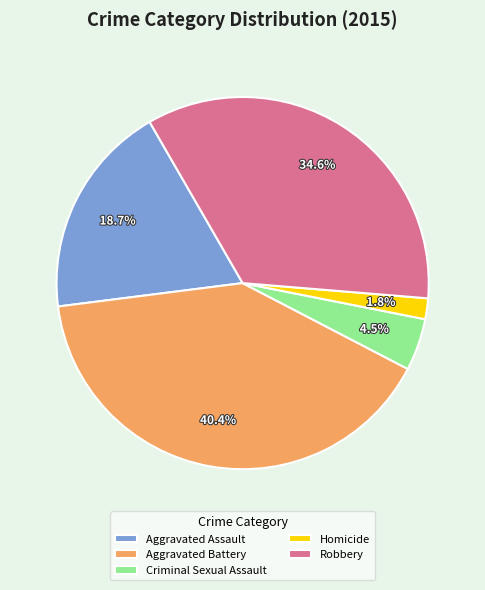

What is the largest slice in the pie chart?

Aggravated Battery